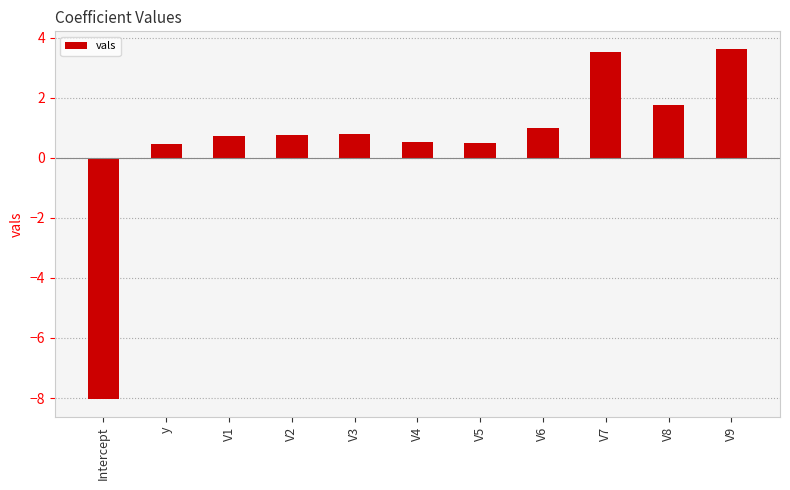

What is the difference between the maximum and second lowest values?

3.2